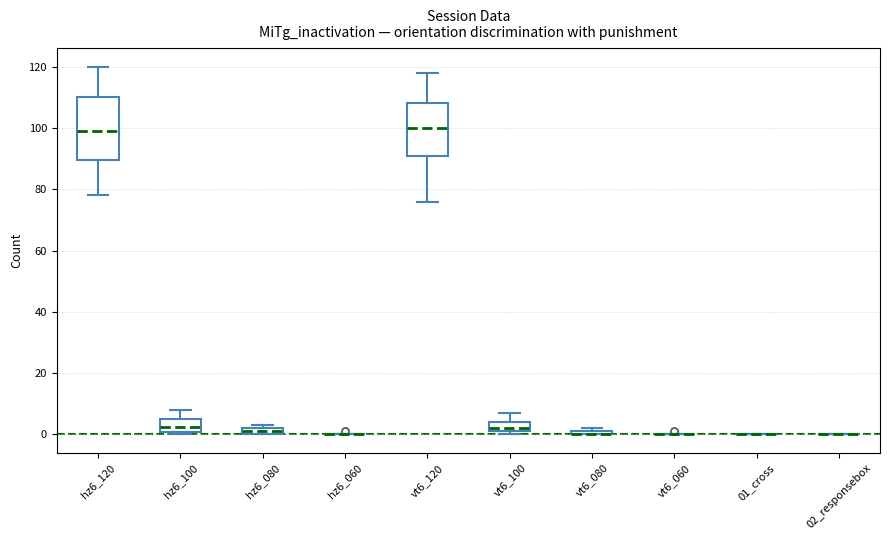

Which box is the tallest, from its lower edge to its upper edge?

hz6_120